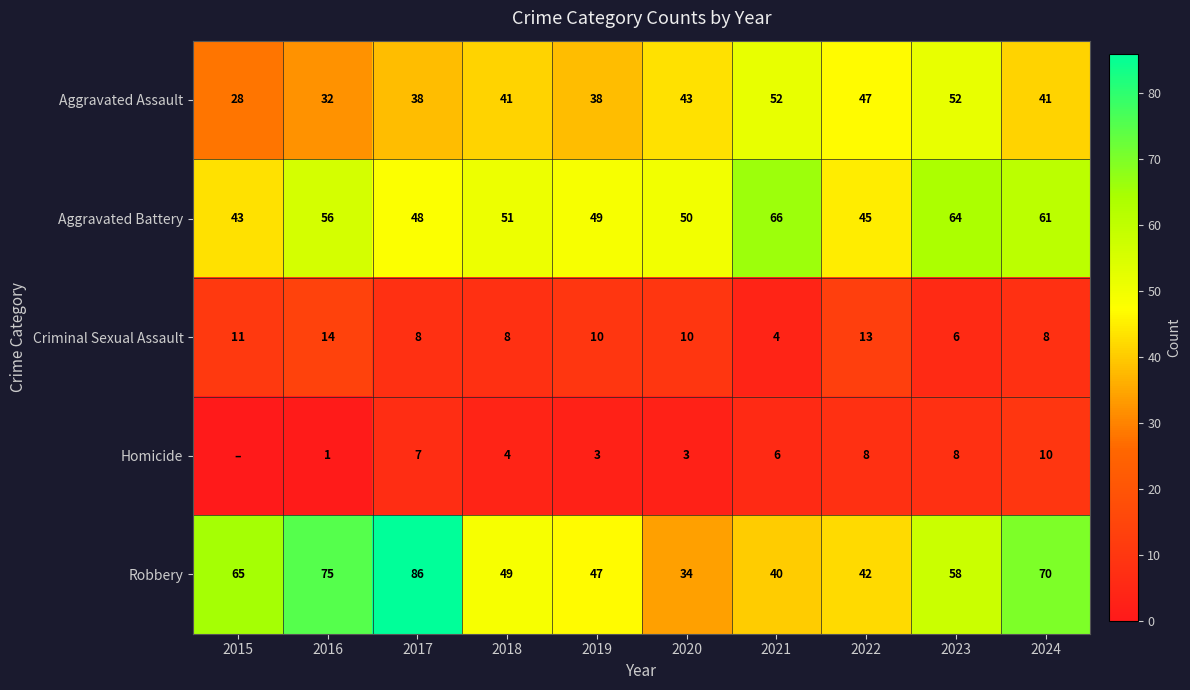

Is the value of Robbery at 2019 greater than the value of Criminal Sexual Assault at 2017?

Yes